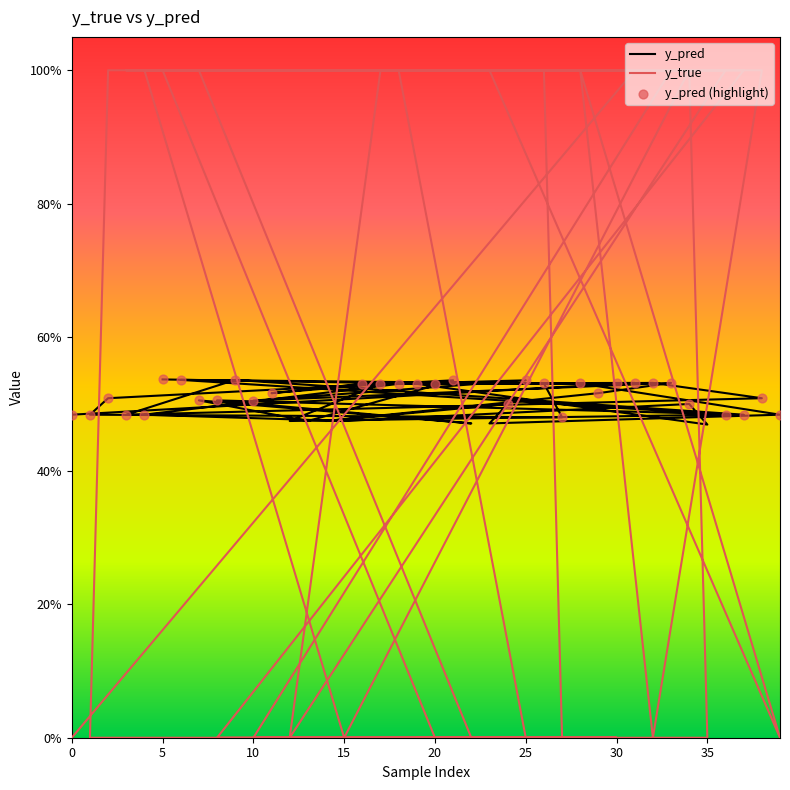

Is the value of y_true at 3 greater than the value of y_pred at 18?

Yes